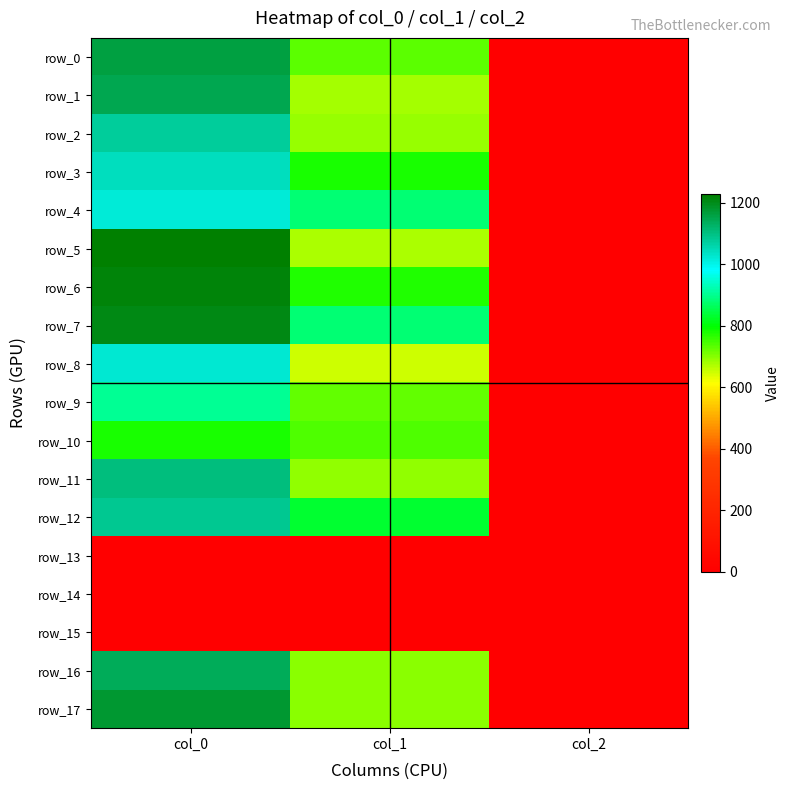

Which series has the widest spread of values?

row_5